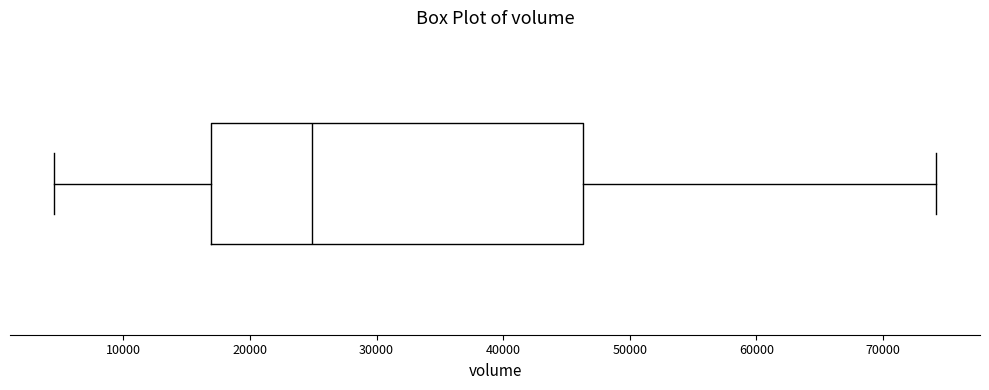

Where does the right whisker of the box end on the x-axis? The values are not printed on the chart, so give them approximately, as read against the axis.

74000